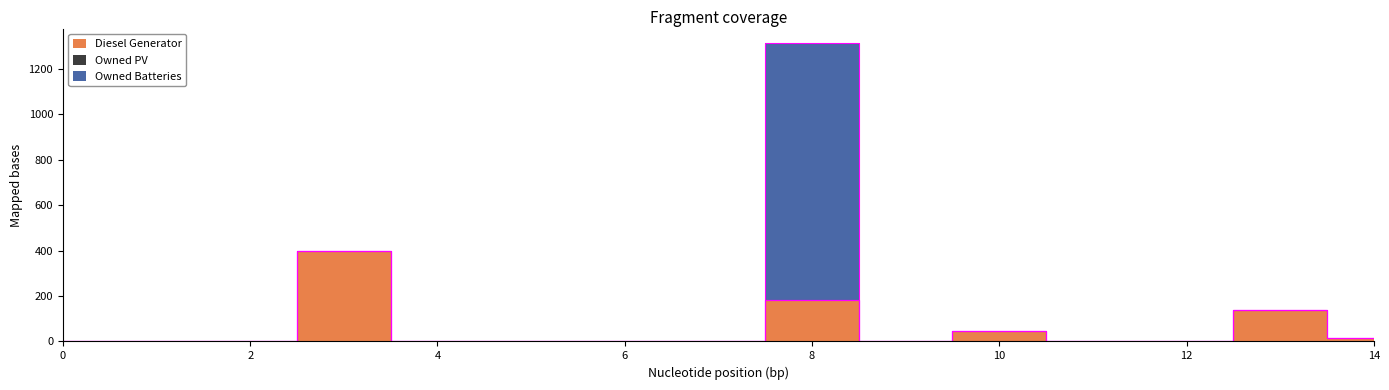

Reading left to right, extract all data points from this chart.

Diesel Generator: 0.0	0.0	0.0	400.0	0.0	0.0	0.0	0.0	182.0	0.0	44.0	0.0	0.0	138.0	15.0
Owned PV: 0.0	0.0	0.0	0.0	0.0	0.0	0.0	0.0	0.0	0.0	0.0	0.0	0.0	0.0	0.0
Owned Batteries: 0.0	0.0	0.0	0.0	0.0	0.0	0.0	0.0	1129.0	0.0	0.0	0.0	0.0	0.0	0.0